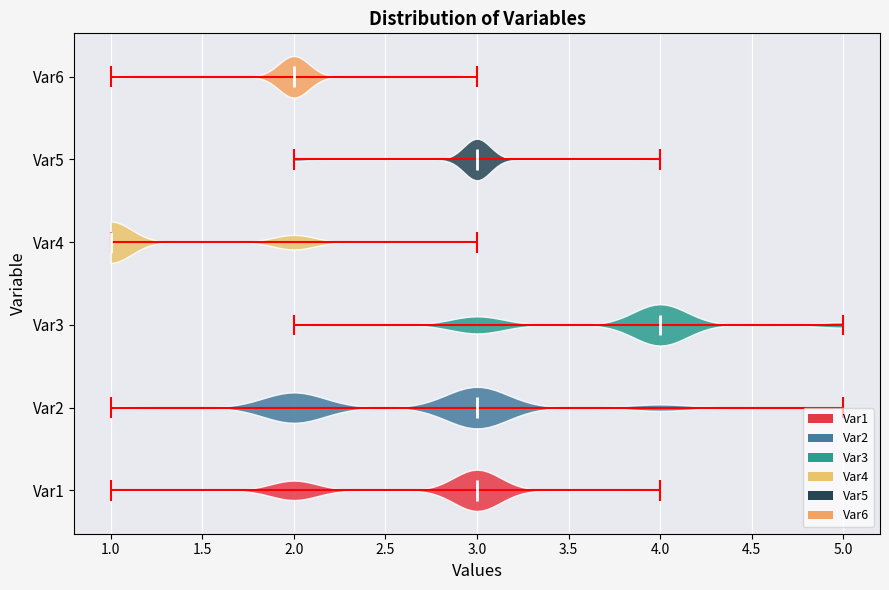

Where does the median line of the violin for Var3 sit on the x-axis? The values are not printed on the chart, so give them approximately, as read against the axis.

4